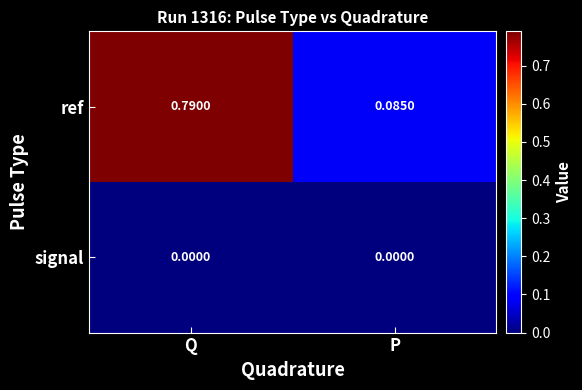

Which series has the largest total across all categories?

ref